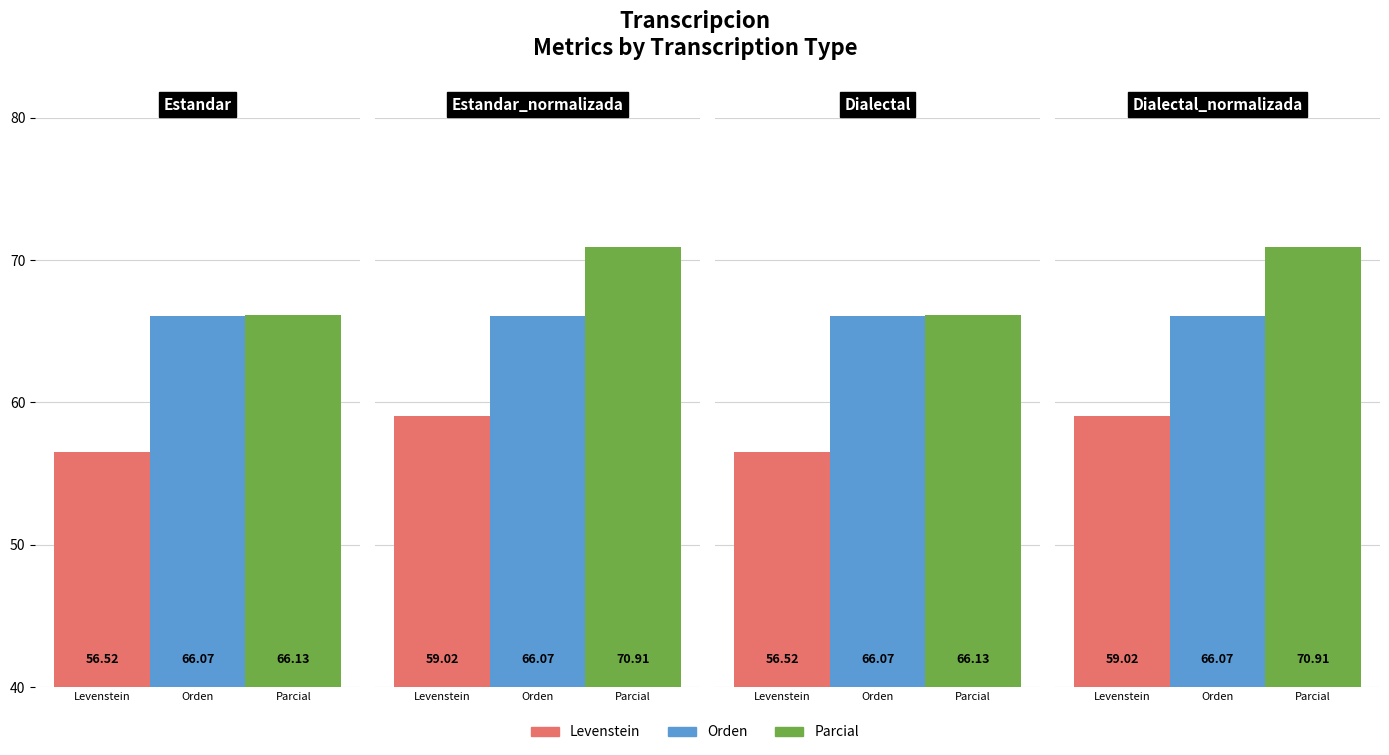

What is the difference between the maximum and second lowest values in the Parcial series?

4.8